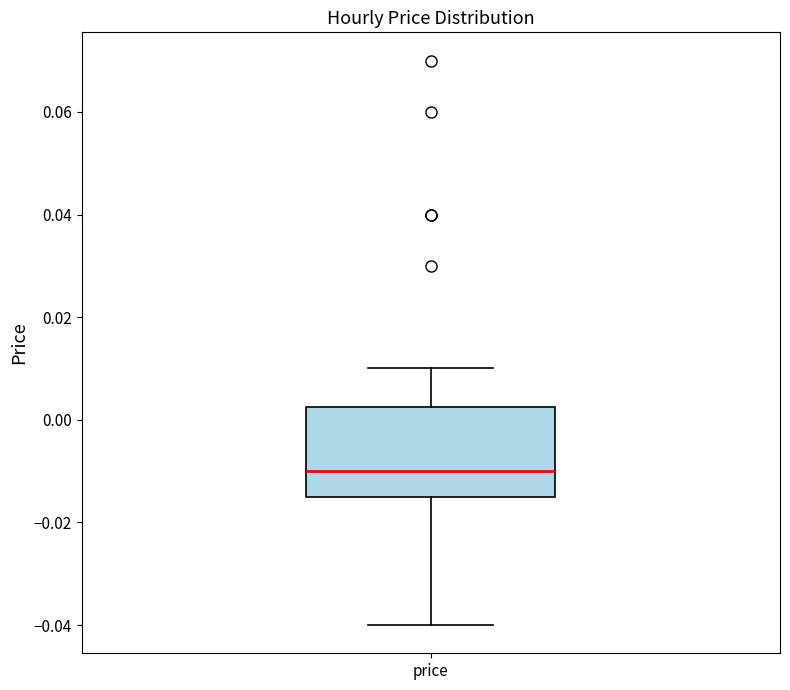

Transcribe this box plot: give where the median line is, the range the box spans, and where the two whiskers end, as read against the y-axis. The values are not printed on the chart, so give them approximately, as read against the axis.

median -0.010, box -0.014 to 0.002, whiskers -0.040 to 0.010